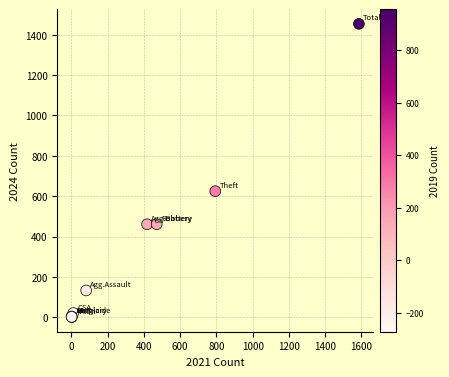

What Y value in the scatter plot is closest to 727?

625